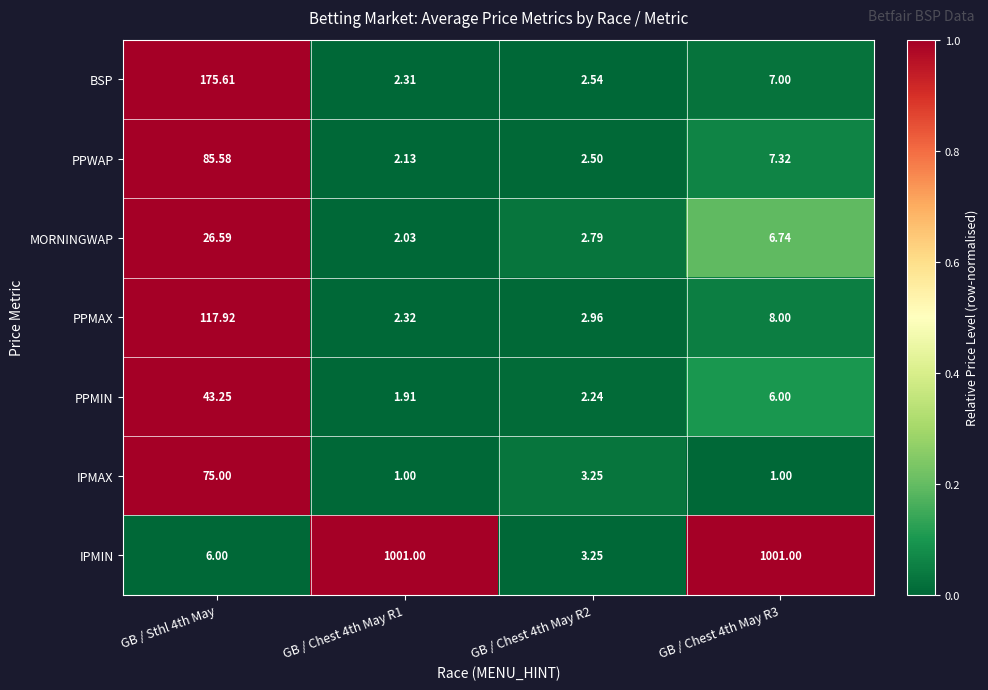

At which category is the sum across all series the highest?

GB / Chest 4th May R3